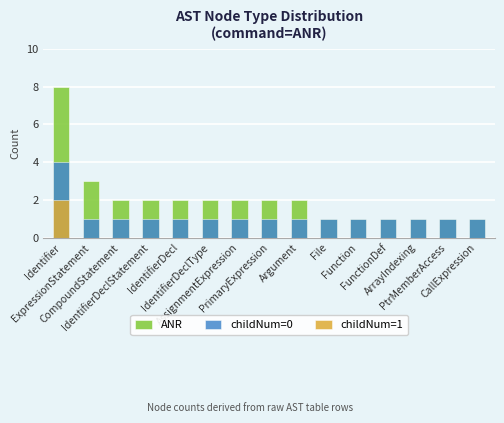

True or false: childNum=1 has a value of 0 at CompoundStatement.

True